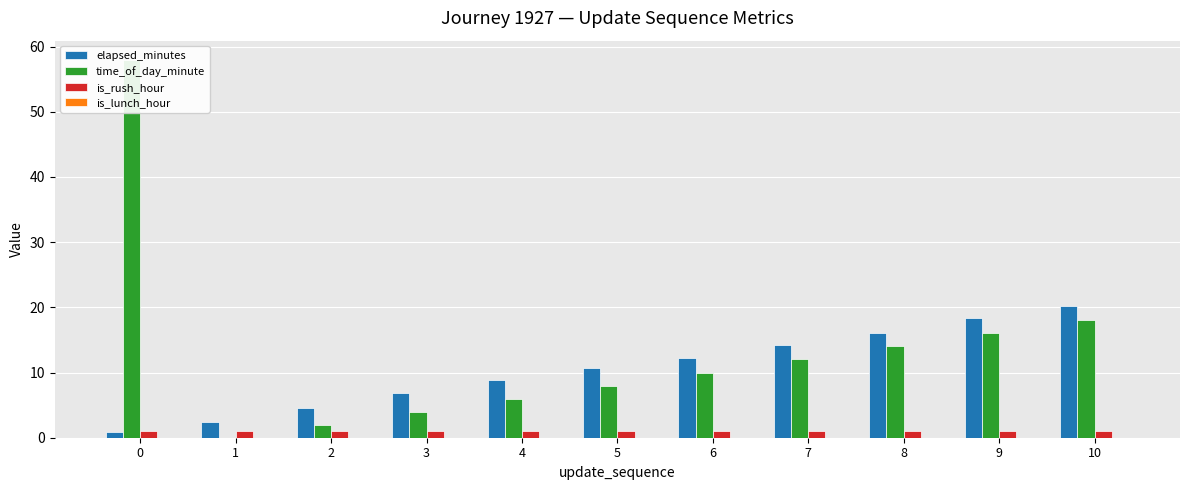

List the labels in order of time_of_day_minute value, largest first.

0, 10, 9, 8, 7, 6, 5, 4, 3, 2, 1